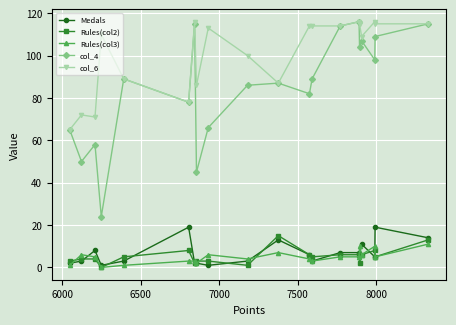

True or false: col_4 has more than 0 points higher than both neighbors.

True